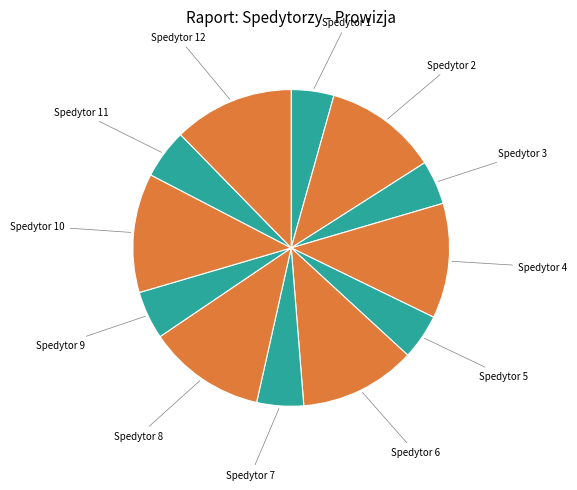

Count the number of slices in the pie.

12